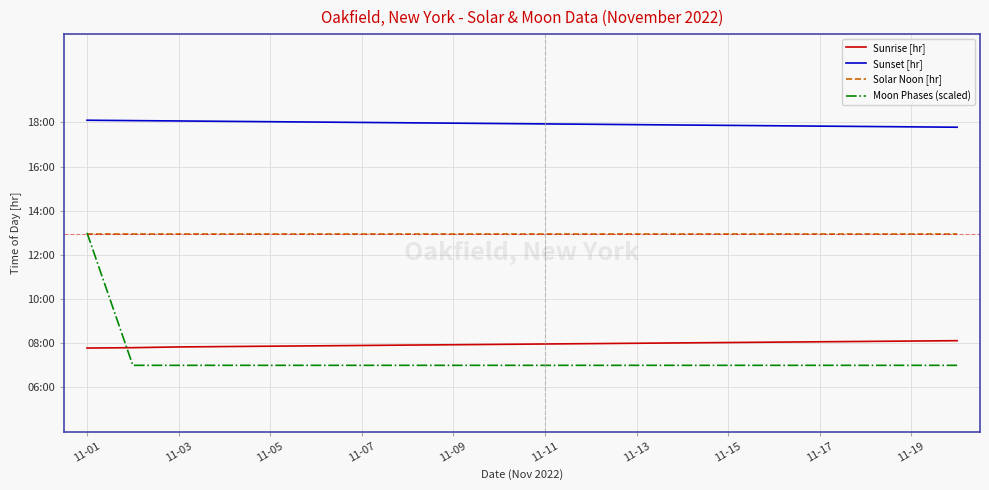

Does the chart have visible grid lines?

Yes